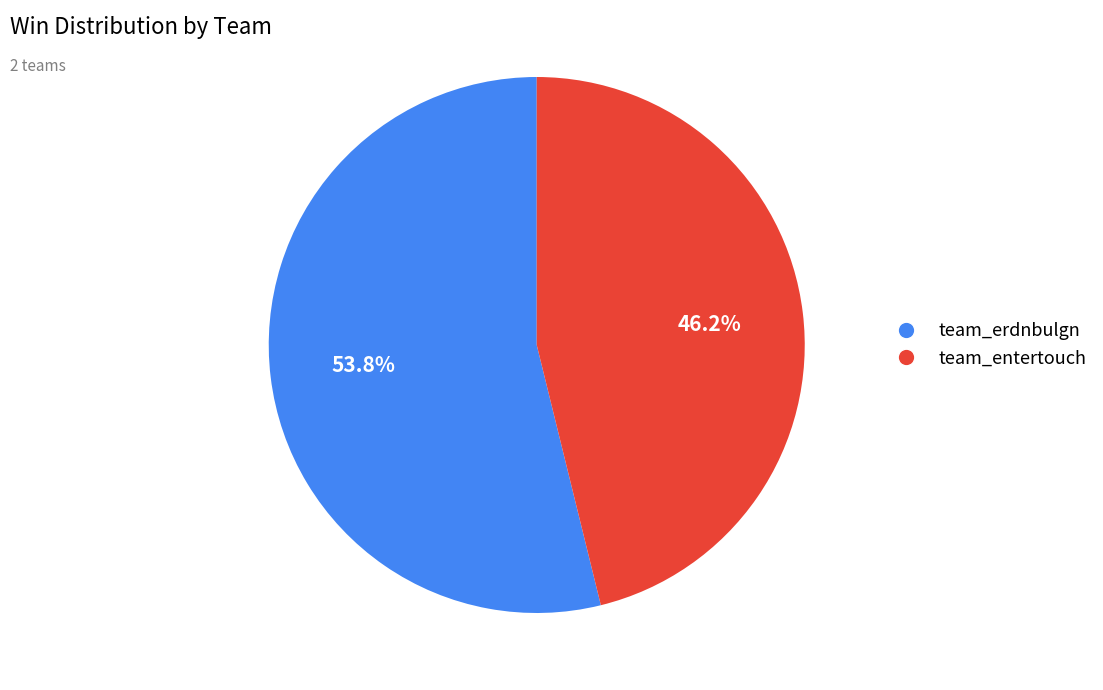

Rank the categories by value from highest to lowest.

team_erdnbulgn, team_entertouch